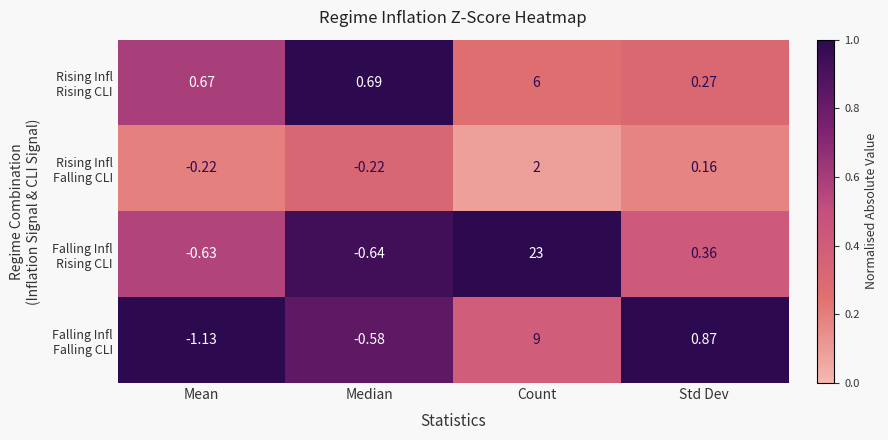

Which category has the lowest value across all series?

Mean